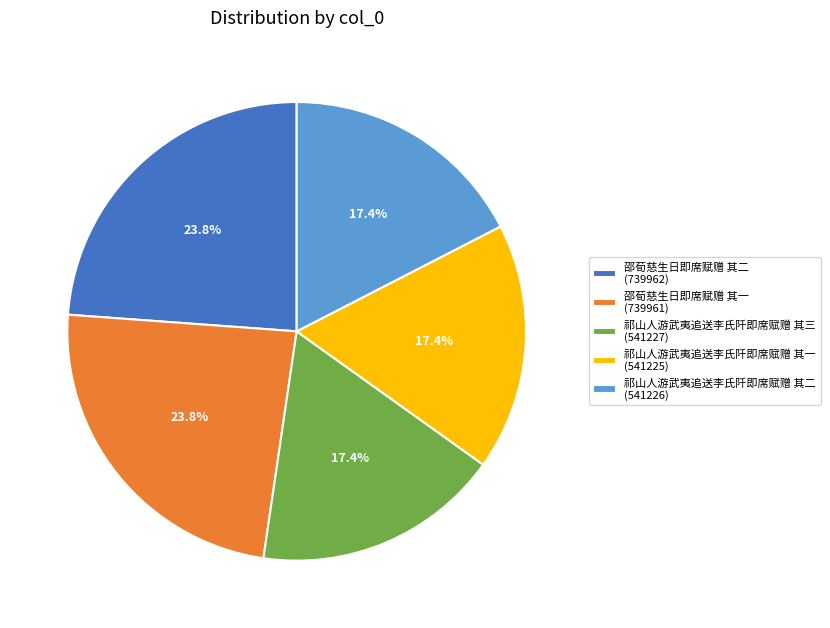

Count the number of slices in the pie.

5